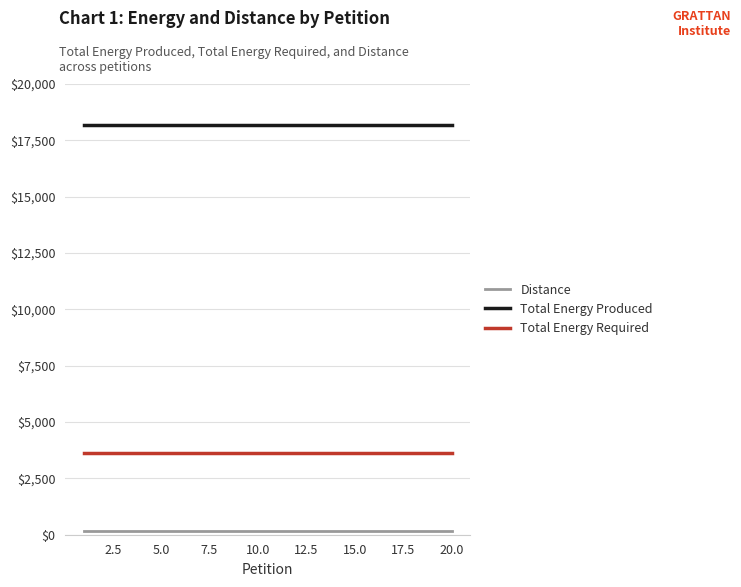

Which series has the largest total across all categories?

Total Energy Produced